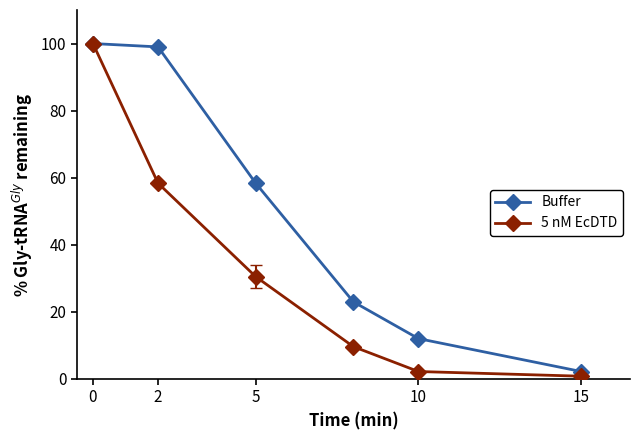

List the series in order of their overall mean, lowest first.

5 nM EcDTD, Buffer